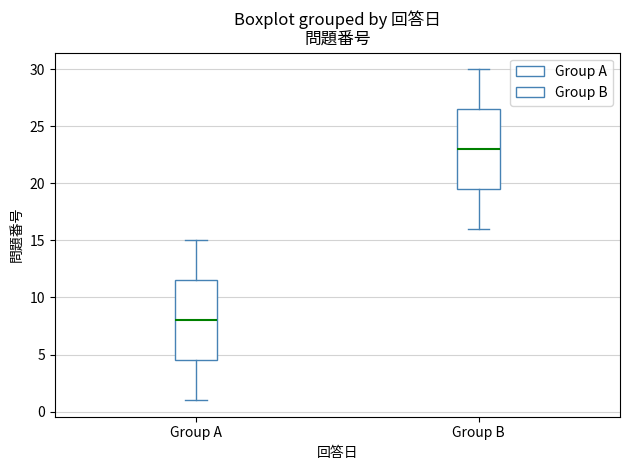

Reading left to right, read every box against the y-axis: the position of its median line, the range the box covers, and the ends of its whiskers. The values are not printed on the chart, so give them approximately, as read against the axis.

Group A: median 8.0, box 4.5 to 11.5, whiskers 1.0 to 15.0
Group B: median 23.0, box 19.5 to 26.5, whiskers 16.0 to 30.0